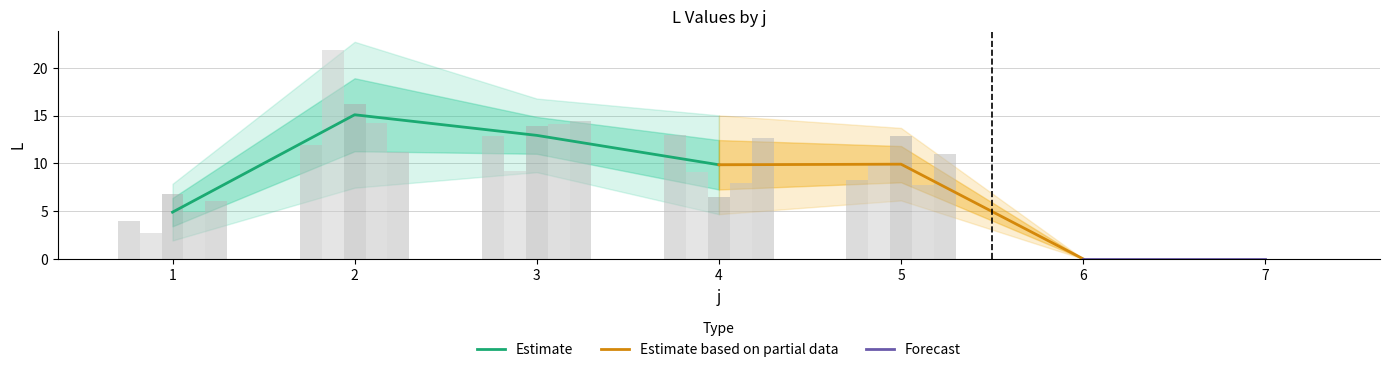

Are the bars horizontal?

No